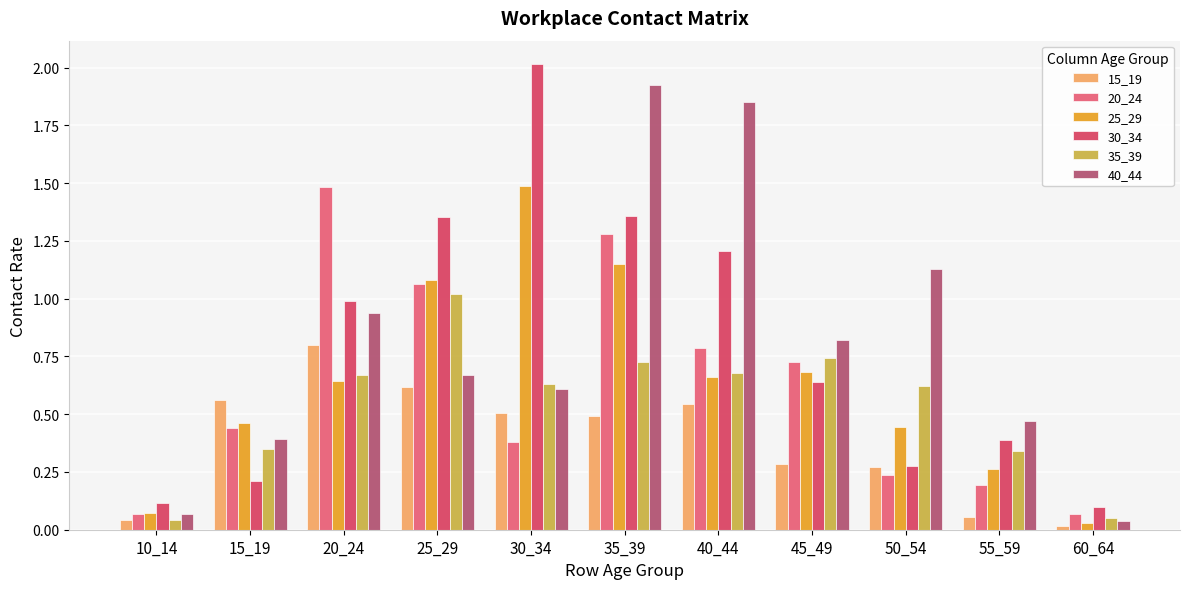

Where is 40_44 nearest to the value 0?

60_64